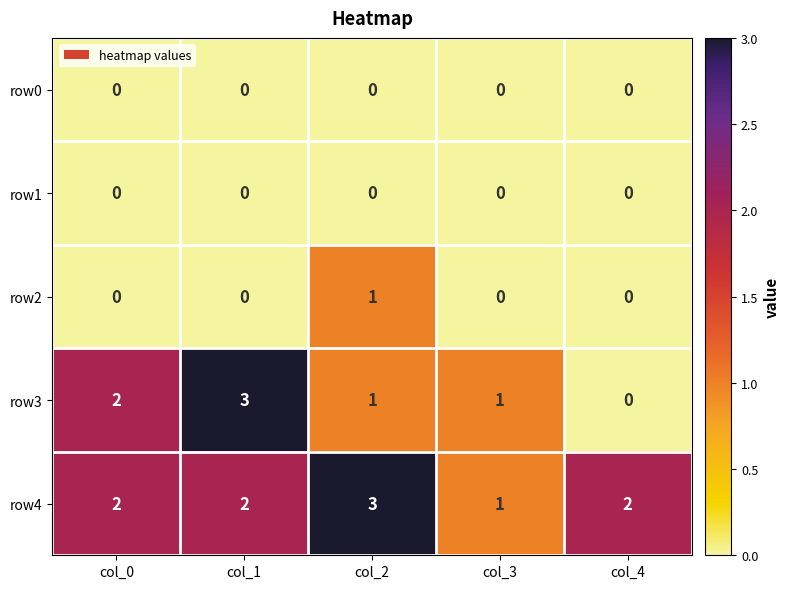

Is it true that row0 equals 0 at col_1?

True